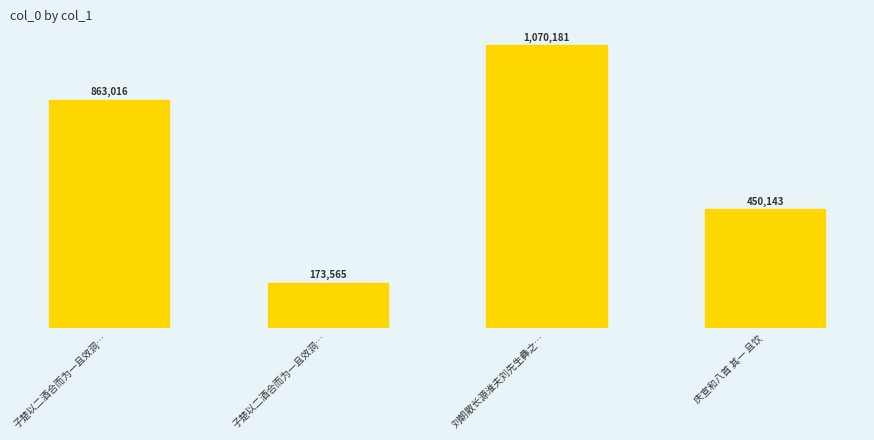

Rank the categories by value from lowest to highest.

子楚以二酒合而为一且效洞…, 庆宣和八首 其一 且饮, 子楚以二酒合而为一且效洞…, 刘朝散长源淮夫刘先生彝之…